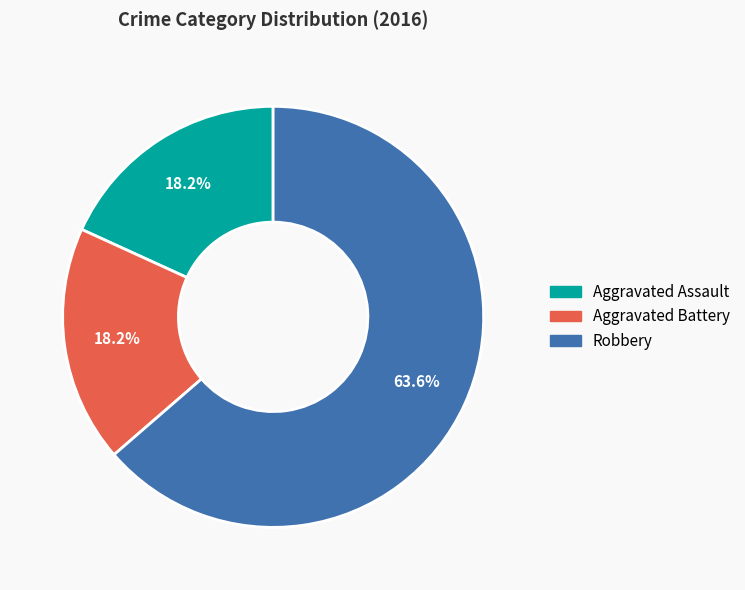

What percentage is the Aggravated Assault slice, to the nearest percent?

18%